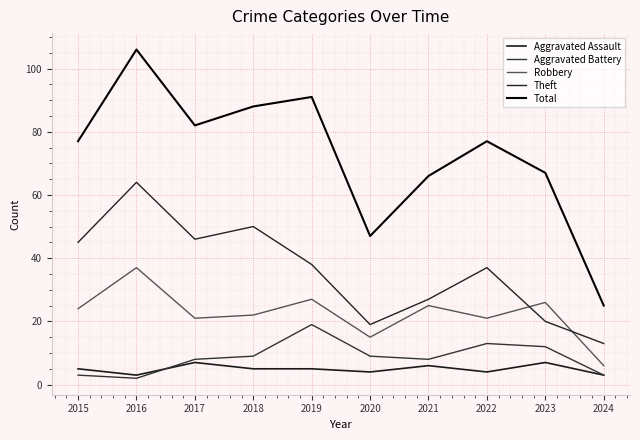

How many lines are shown in the chart?

5